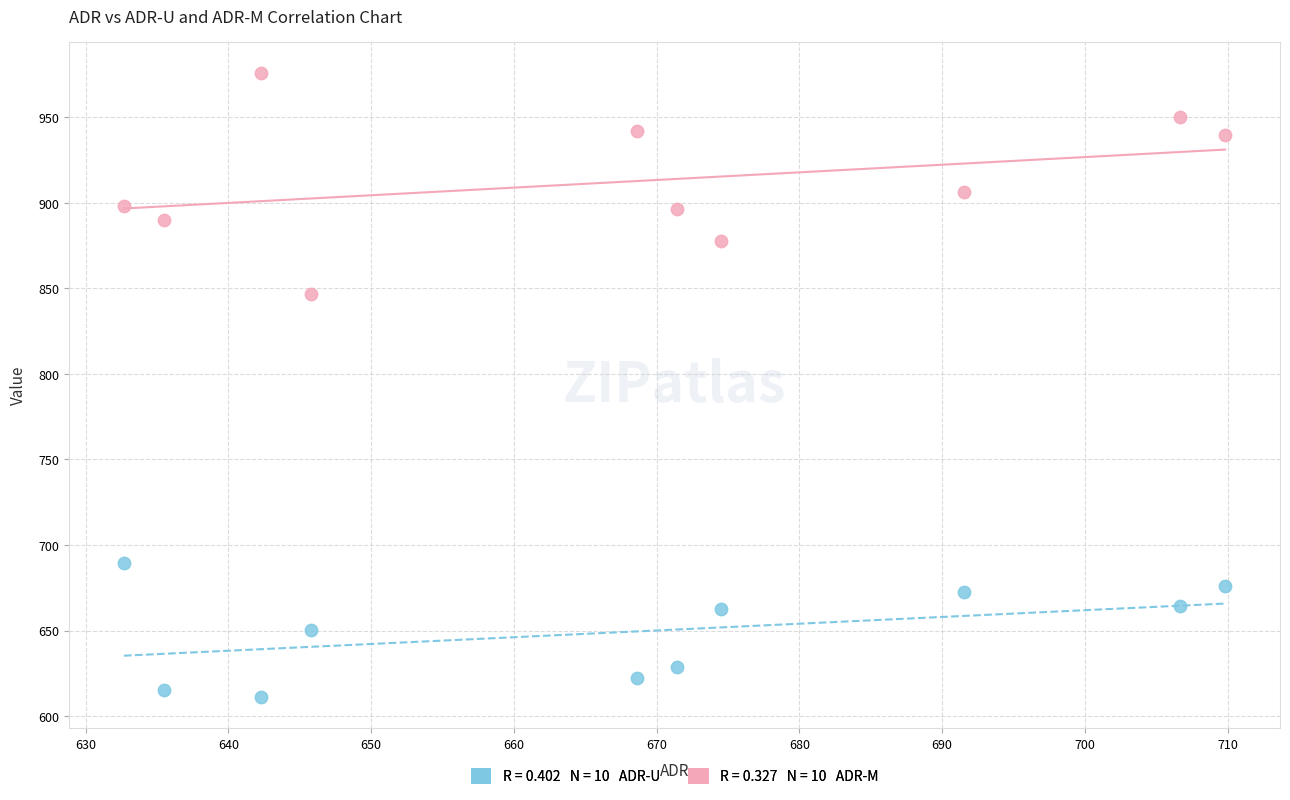

Across all data points, what is the range of Y values (max minus min)?

365.0